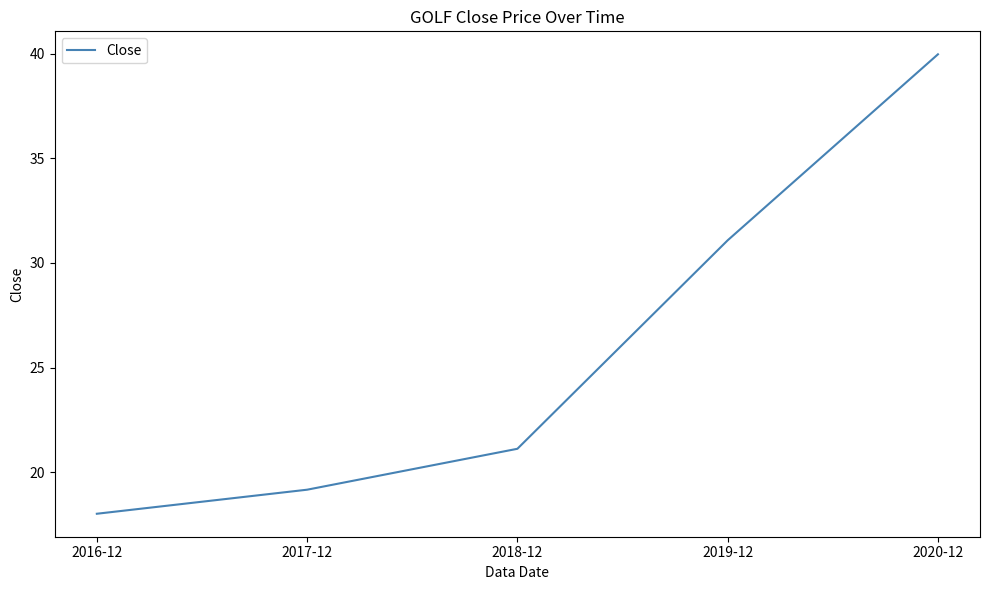

What is the change in value from 2017-12 to 2020-12?

+20.8